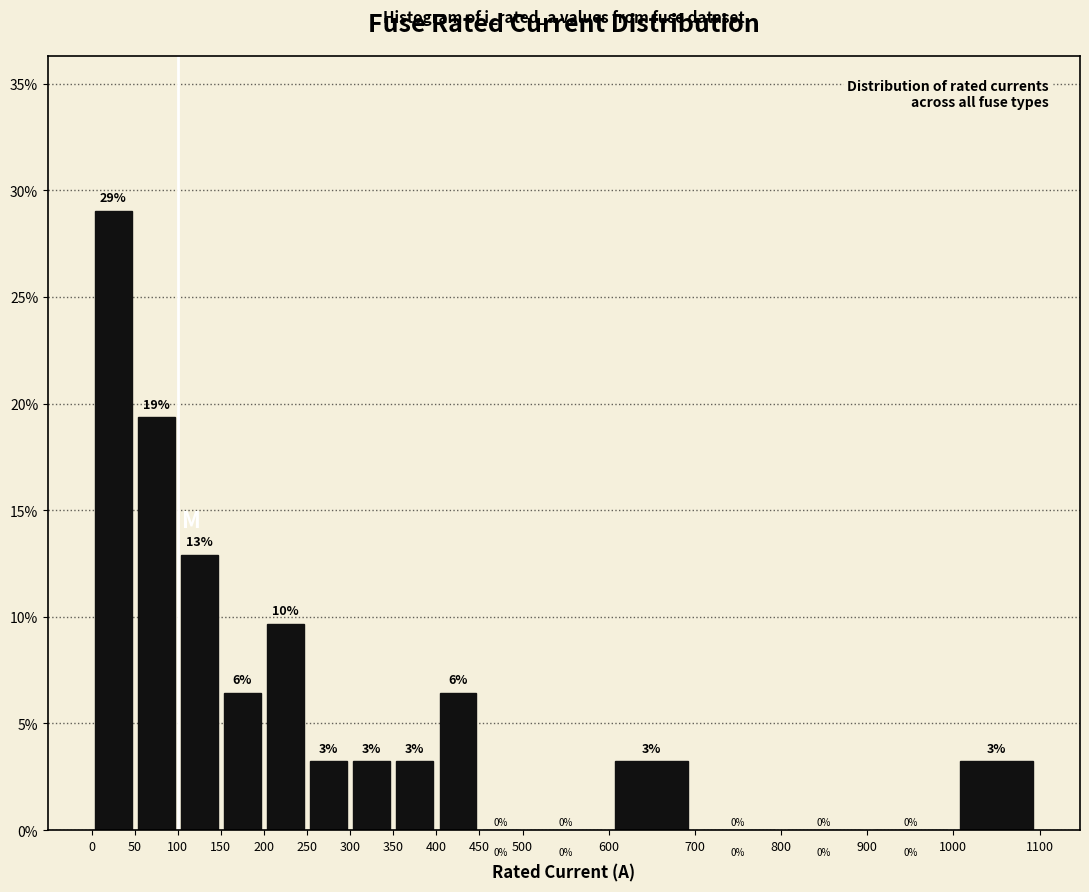

Over which range of the x-axis is the bar tallest?

0 to 50